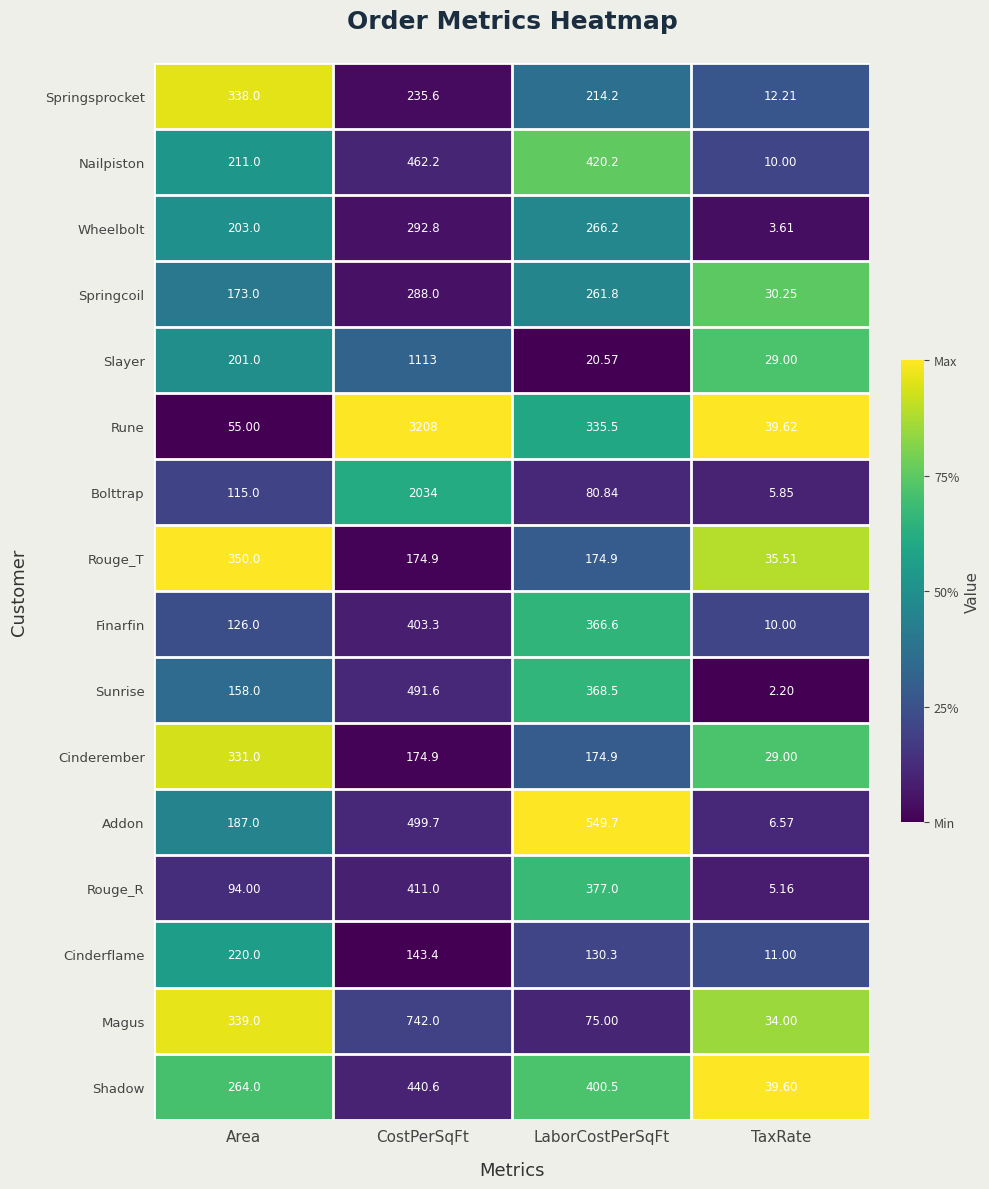

Is the value of Magus at Area greater than the value of Addon at LaborCostPerSqFt?

No